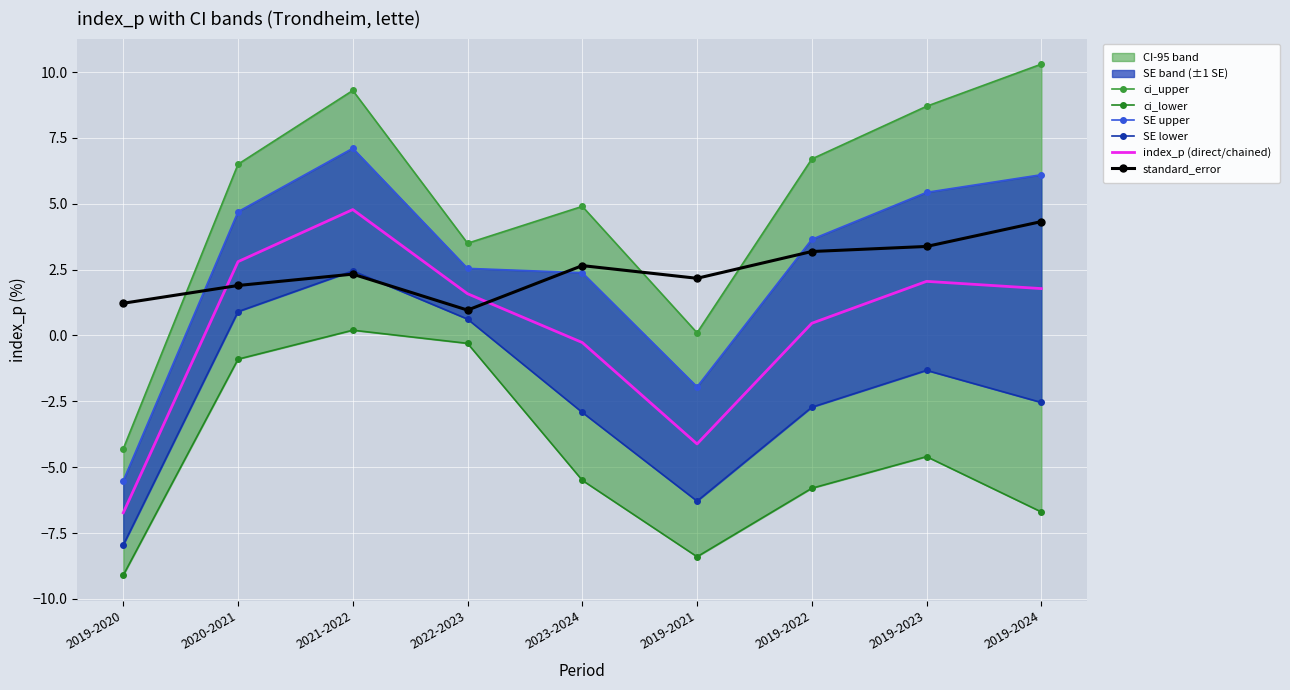

The SE upper series shows -2.7 at 2019-2021. True or false?

False